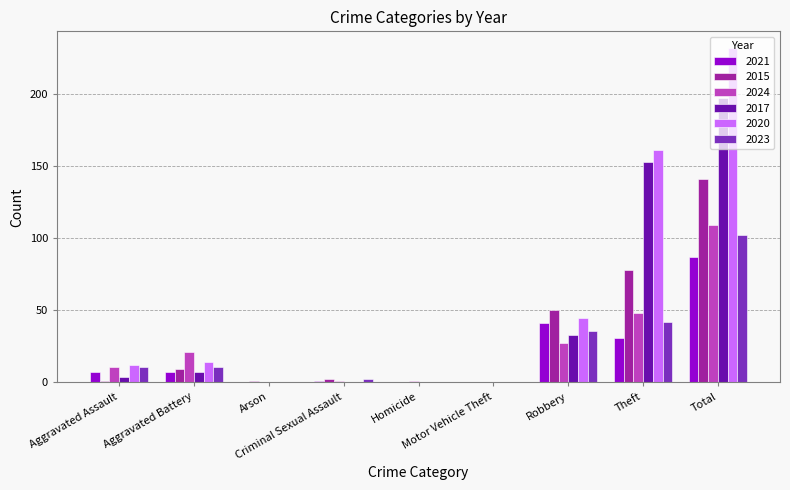

Which series changed the most between Criminal Sexual Assault and Robbery?

2015